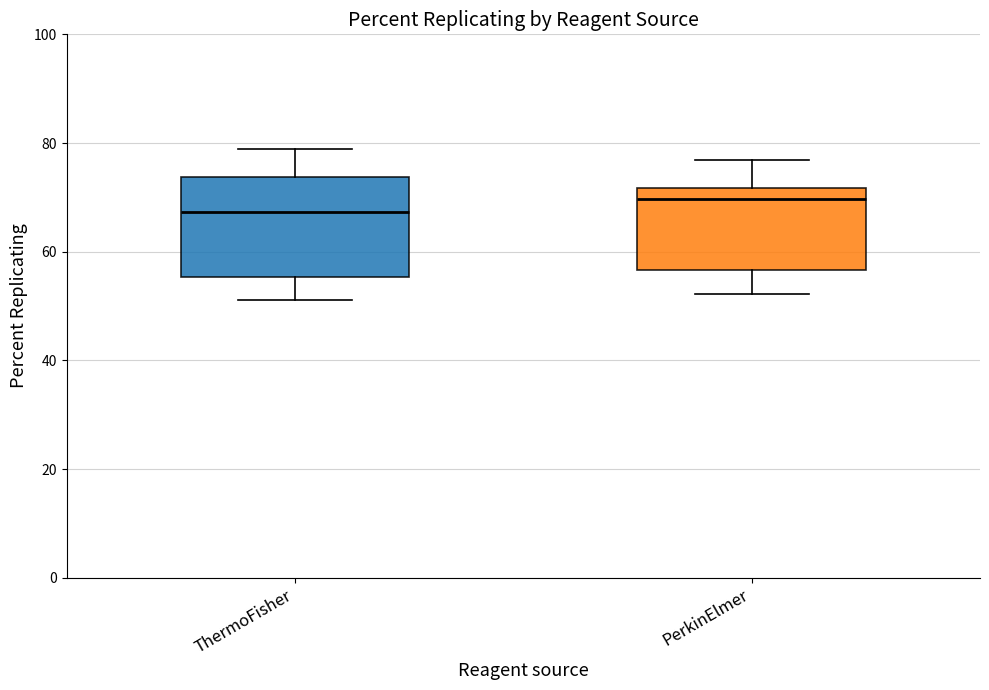

Which box's median line is the highest?

PerkinElmer